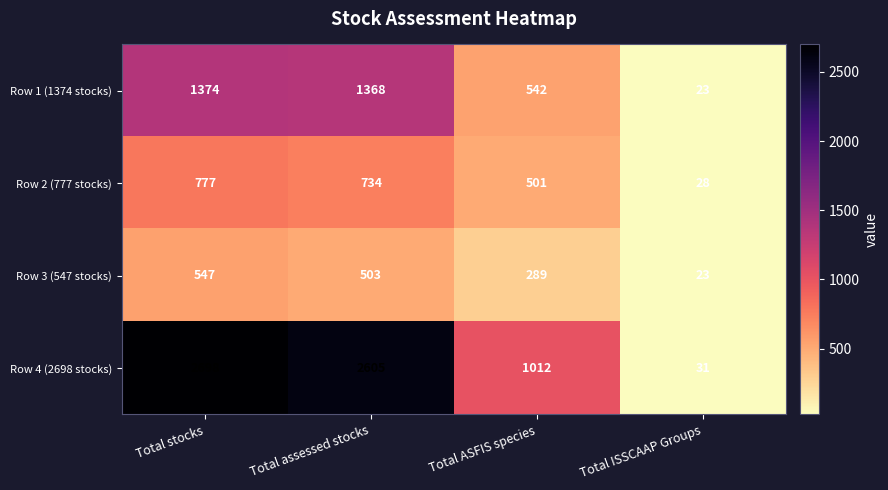

At which category is the sum across all series the highest?

Total stocks